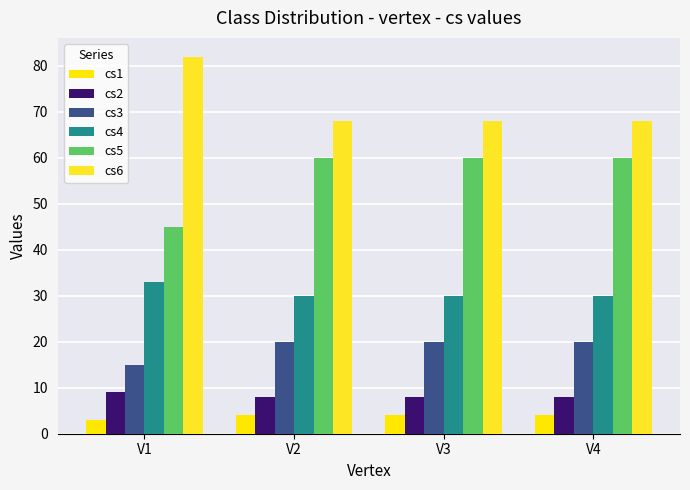

What is the average value of the cs6 series?

72